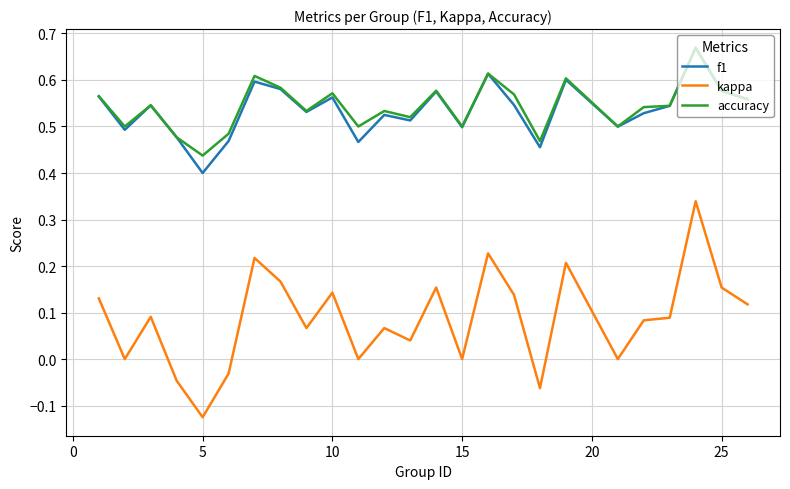

True or false: accuracy and kappa cross at least once.

False